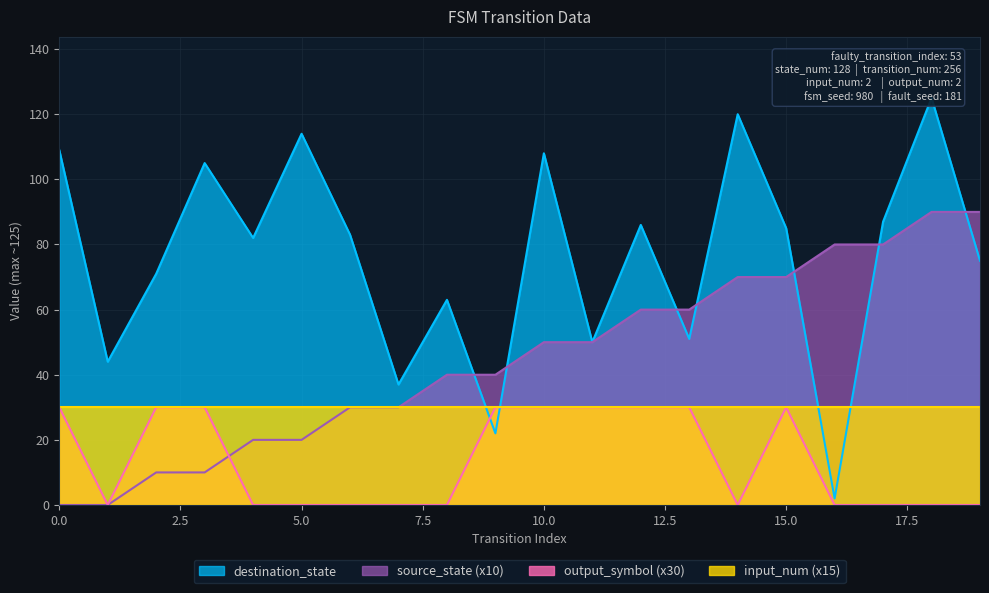

At which category is the sum across all series the highest?

18